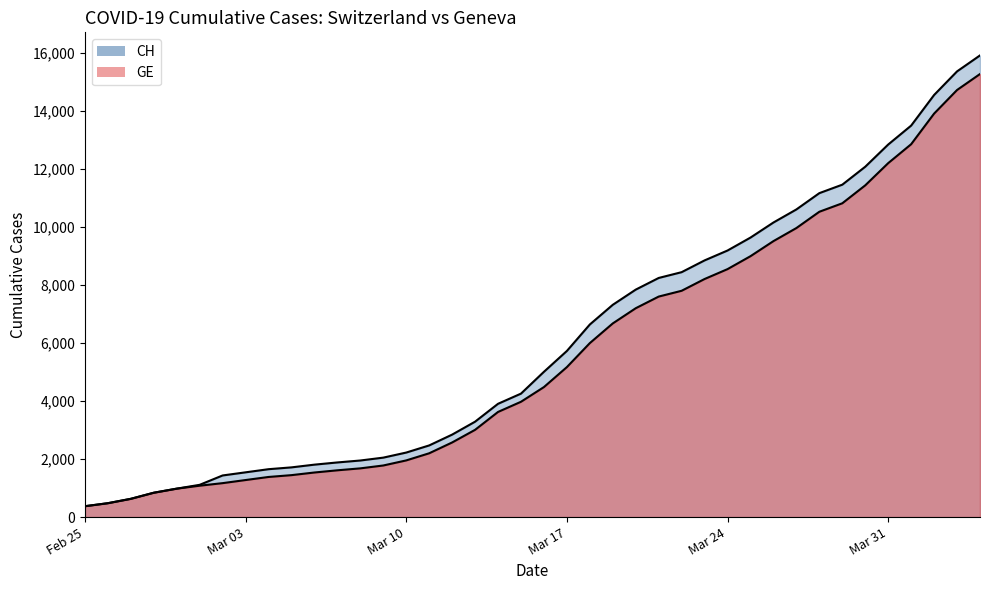

List the series in order of their peak value, lowest first.

GE, CH